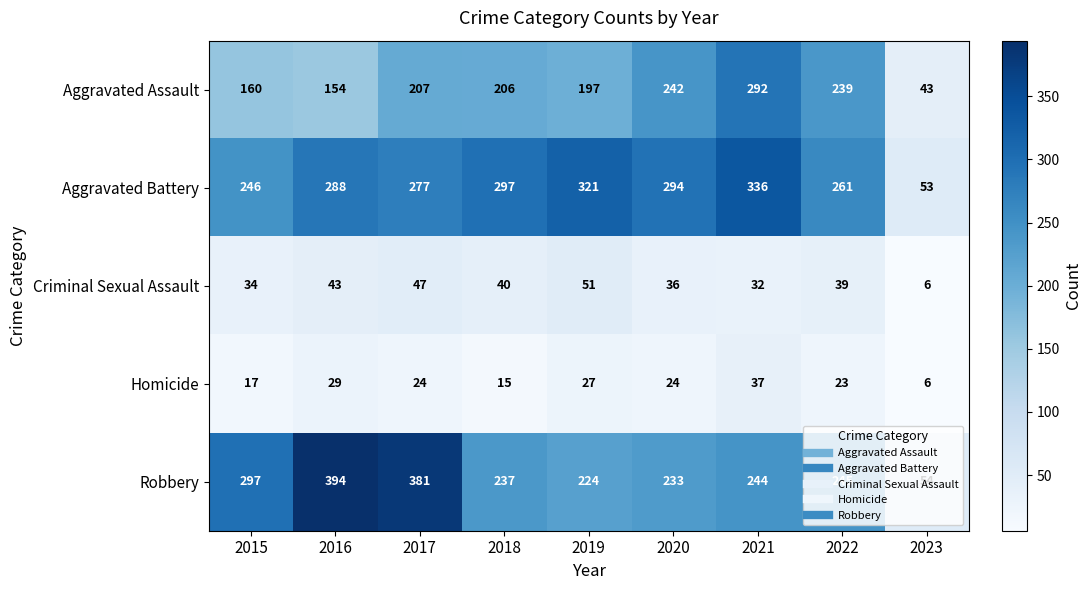

At which category does the chart reach its minimum across all series?

2023